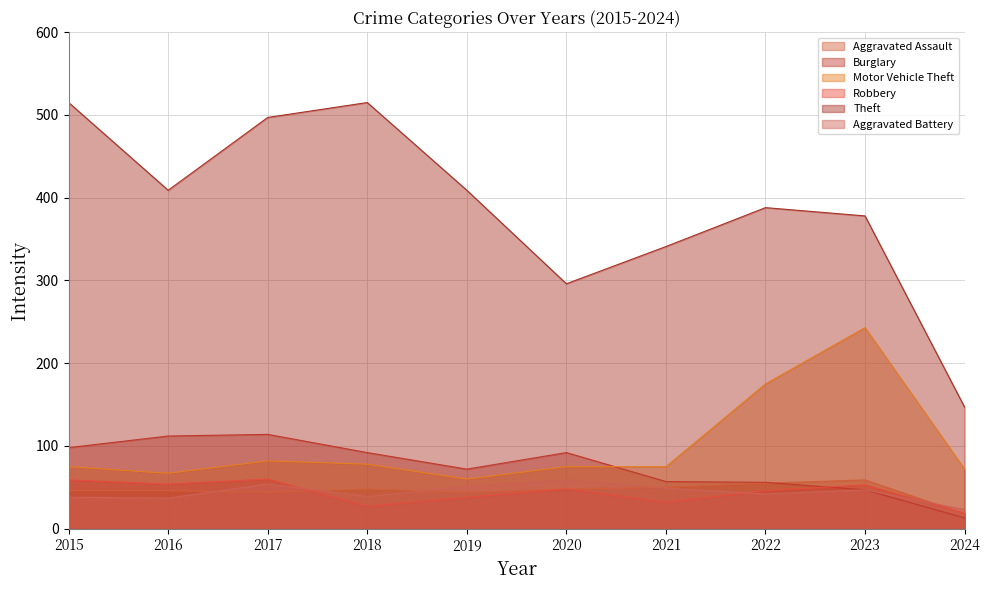

What is the difference between the maximum and minimum values in the Burglary series?

101